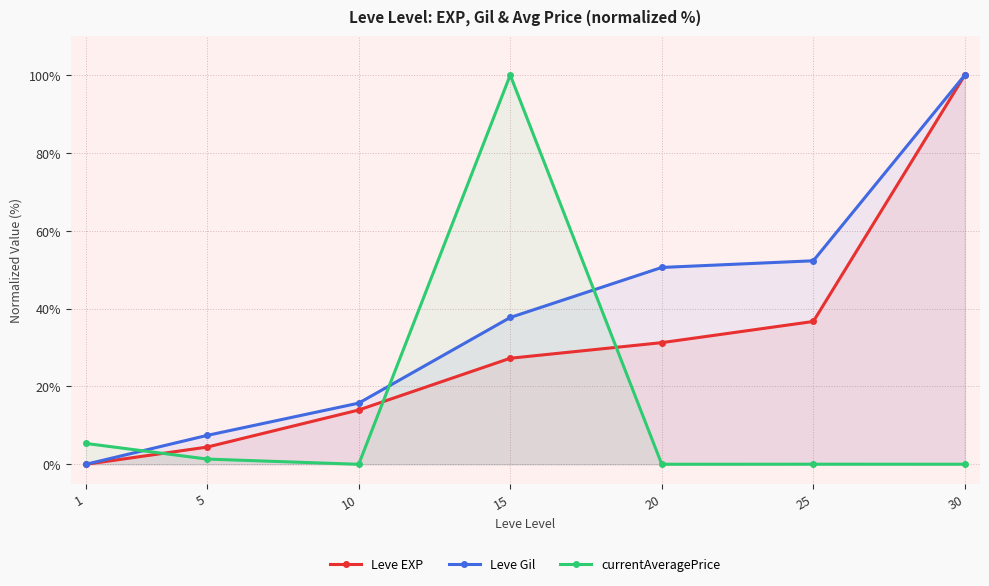

Reading left to right, extract all data points from this chart.

Leve EXP: 1=0.0	5=4.4	10=13.9	15=27.2	20=31.3	25=36.7	30=100.0
Leve Gil: 1=0.0	5=7.4	10=15.7	15=37.7	20=50.6	25=52.3	30=100.0
currentAveragePrice: 1=5.4	5=1.3	10=0.0	15=100.0	20=0.0	25=0.0	30=0.0